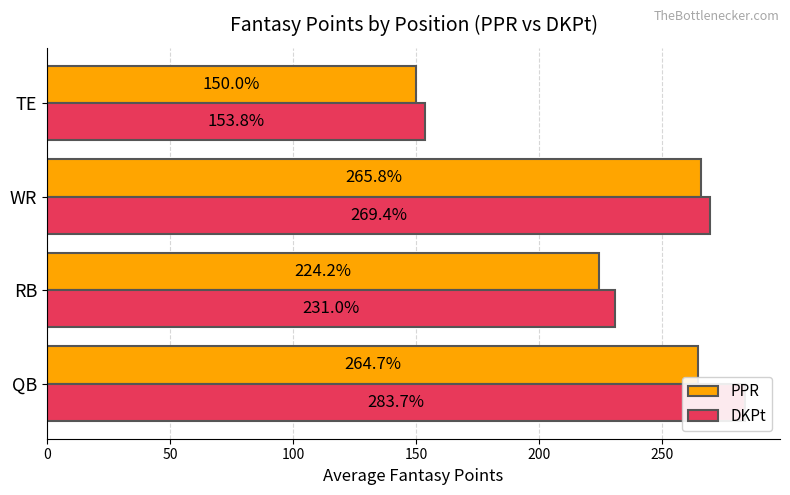

Is the value of PPR at QB greater than the value of DKPt at RB?

Yes